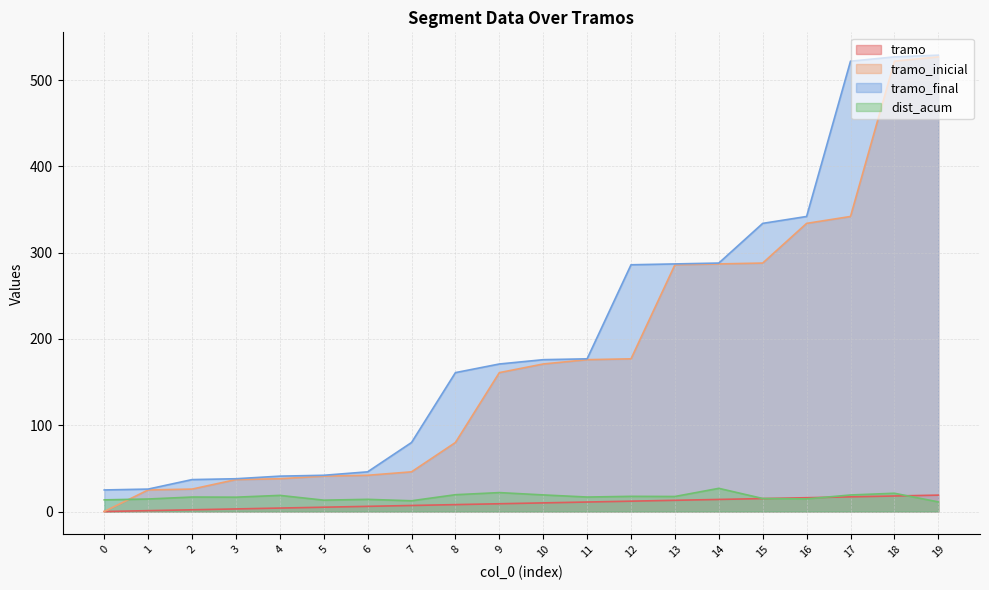

Which series has the largest total across all categories?

tramo_final